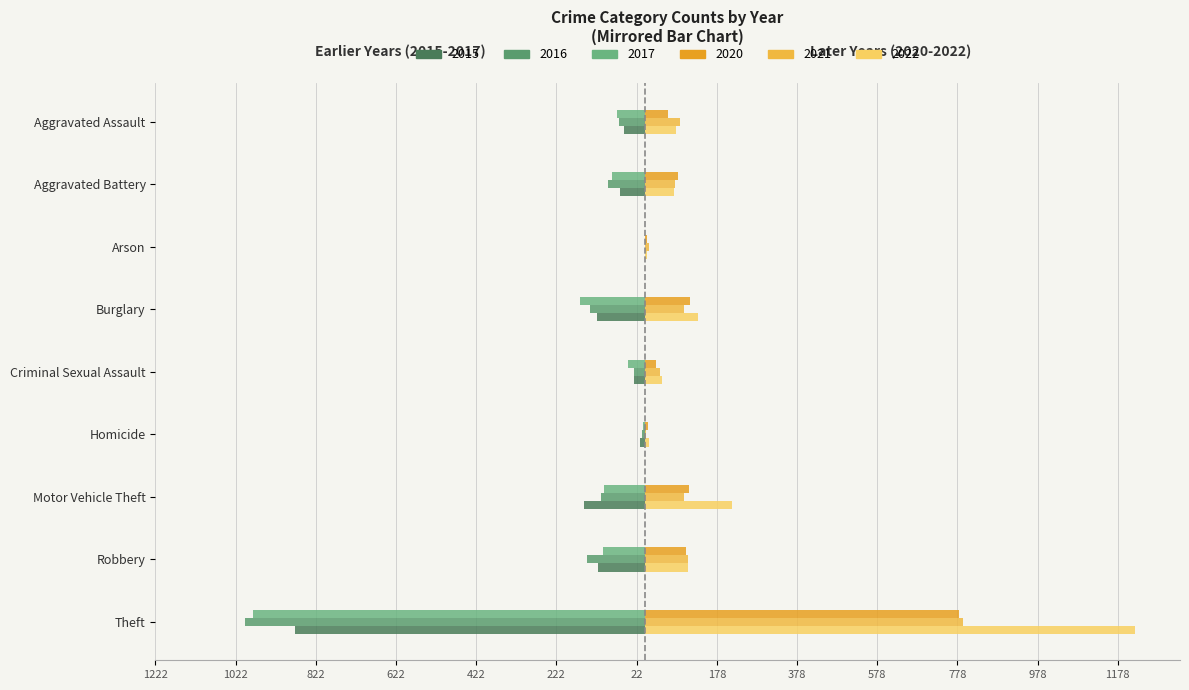

What value does the 2015 series have at Criminal Sexual Assault, to the nearest 50?

-50